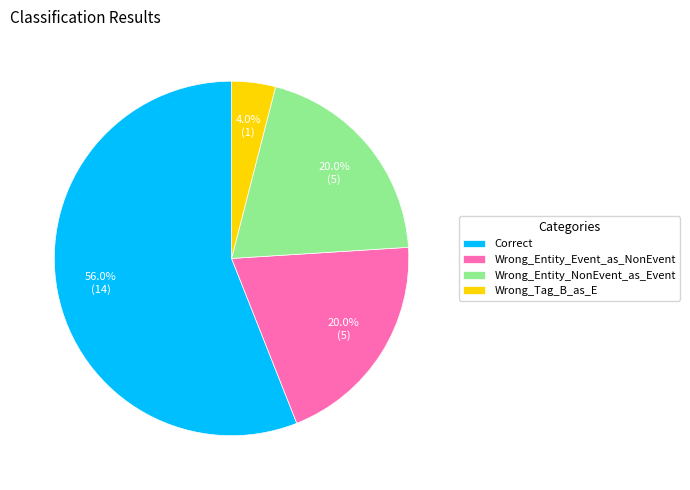

To the nearest percent, what percentage of the pie is Wrong_Tag_B_as_E?

4%